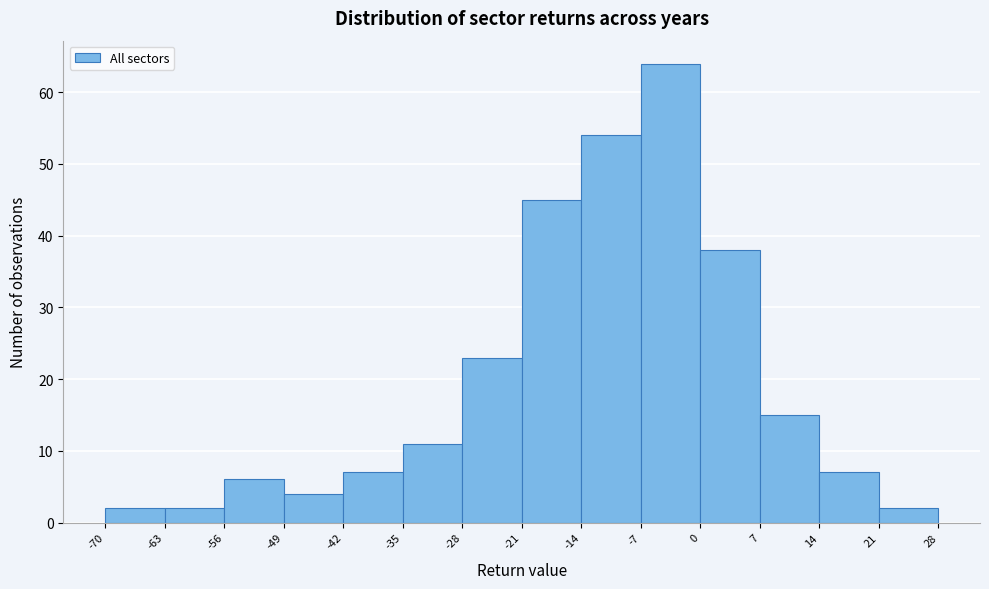

Reading left to right, list every bar in this chart as the range it spans on the x-axis followed by its height. The values are not printed on the chart, so give them approximately, as read against the axis.

-70 to -63: 2
-63 to -56: 2
-56 to -49: 6
-49 to -42: 4
-42 to -35: 7
-35 to -28: 11
-28 to -21: 23
-21 to -14: 45
-14 to -7: 54
-7 to 0: 64
0 to 7: 38
7 to 14: 15
14 to 21: 7
21 to 28: 2